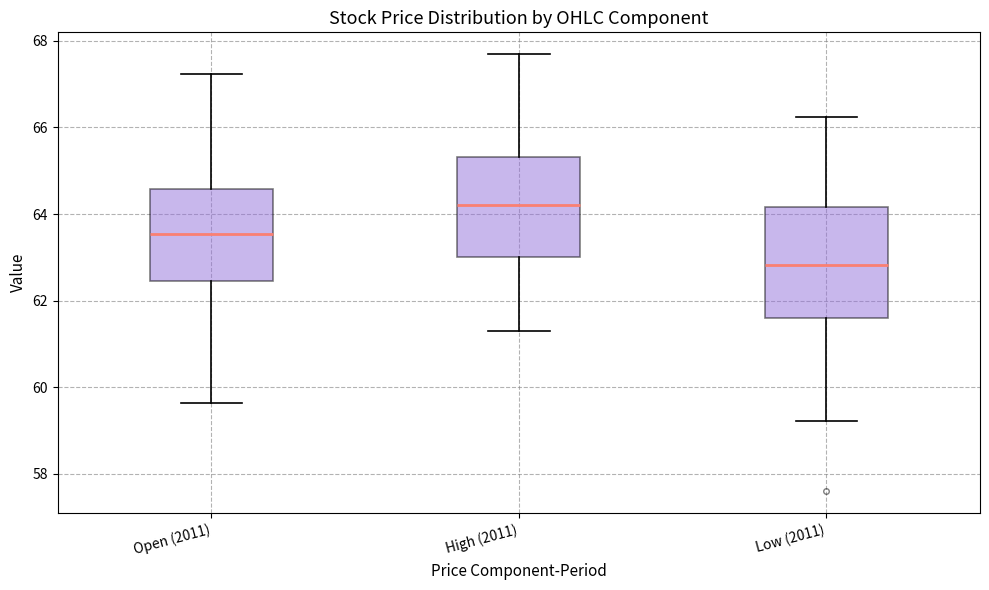

Which box is the tallest, from its lower edge to its upper edge?

Low (2011)